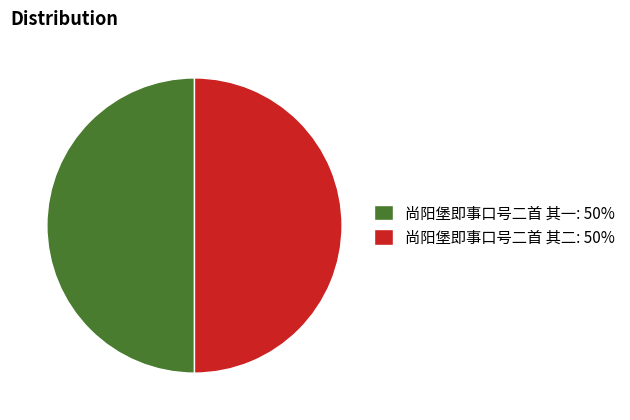

True or false: 尚阳堡即事口号二首 其一 accounts for 36% of the total.

False